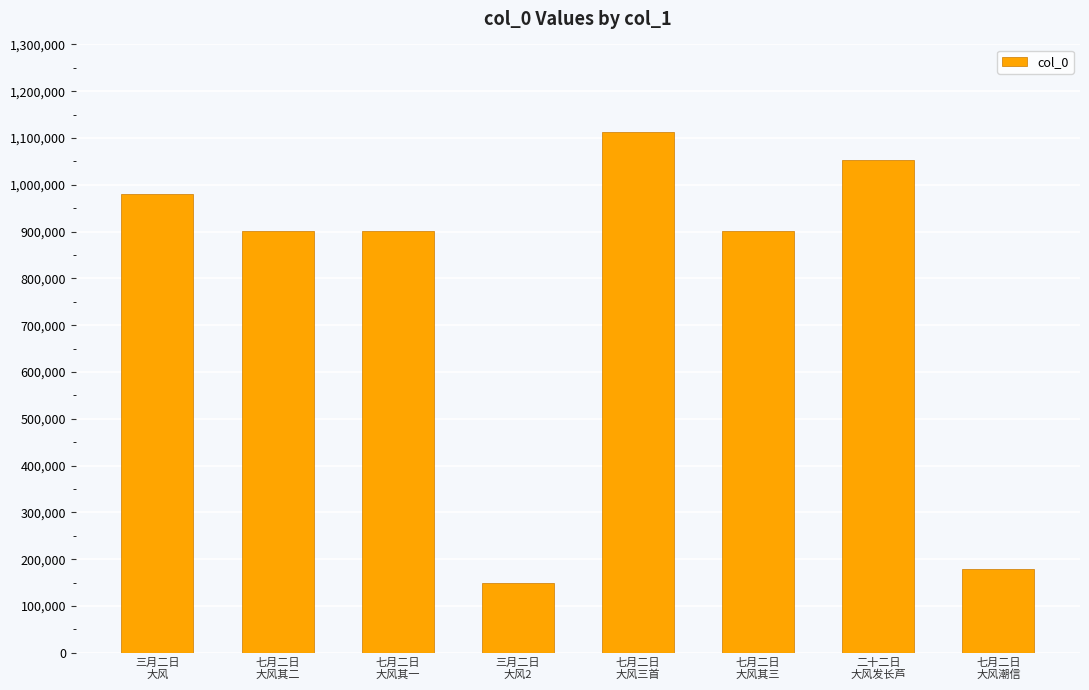

The value at 七月二日
大风其二 is 620751. True or false?

False